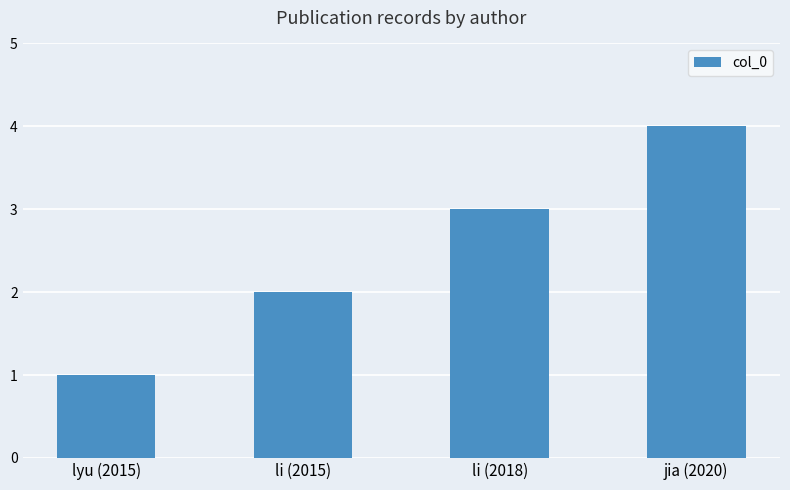

What is the value of the 2nd bar from the left?

2